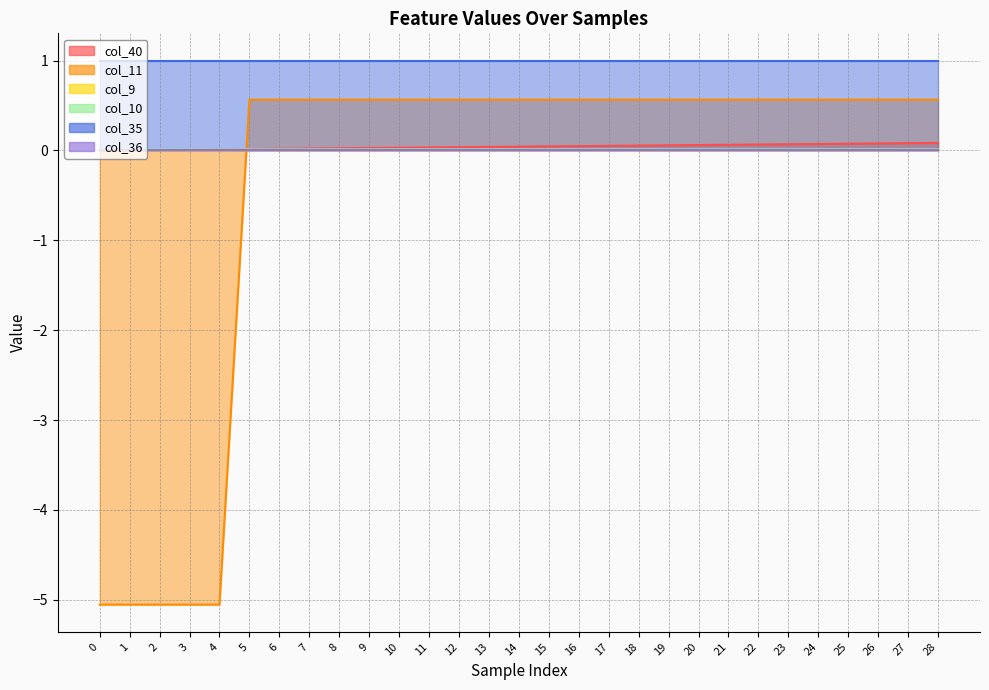

Which category has the highest value in the col_11 series?

5